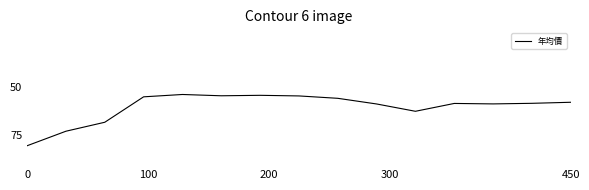

What is the smallest value displayed?

54.0